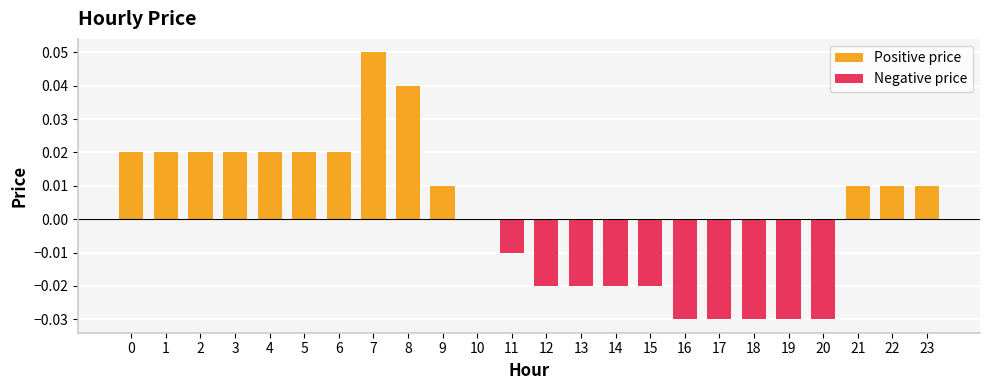

How many categories are shown in the chart?

24